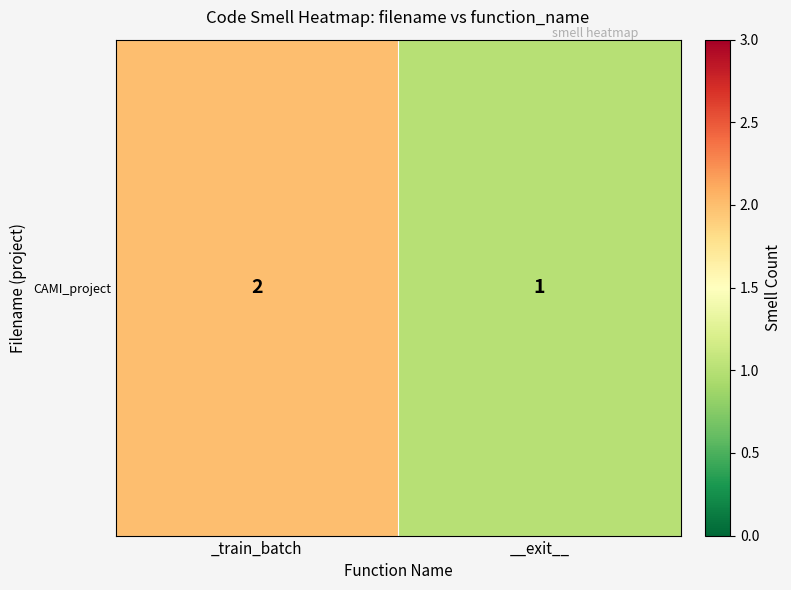

List the labels in order of value, largest first.

_train_batch, __exit__